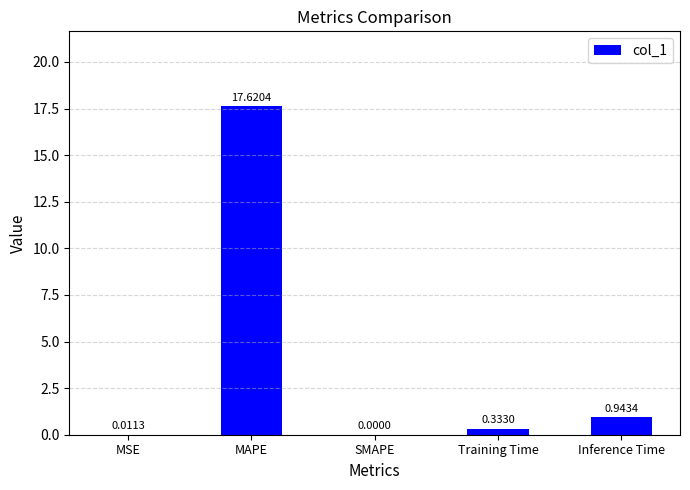

Where is the data nearest to the value 8?

Inference Time